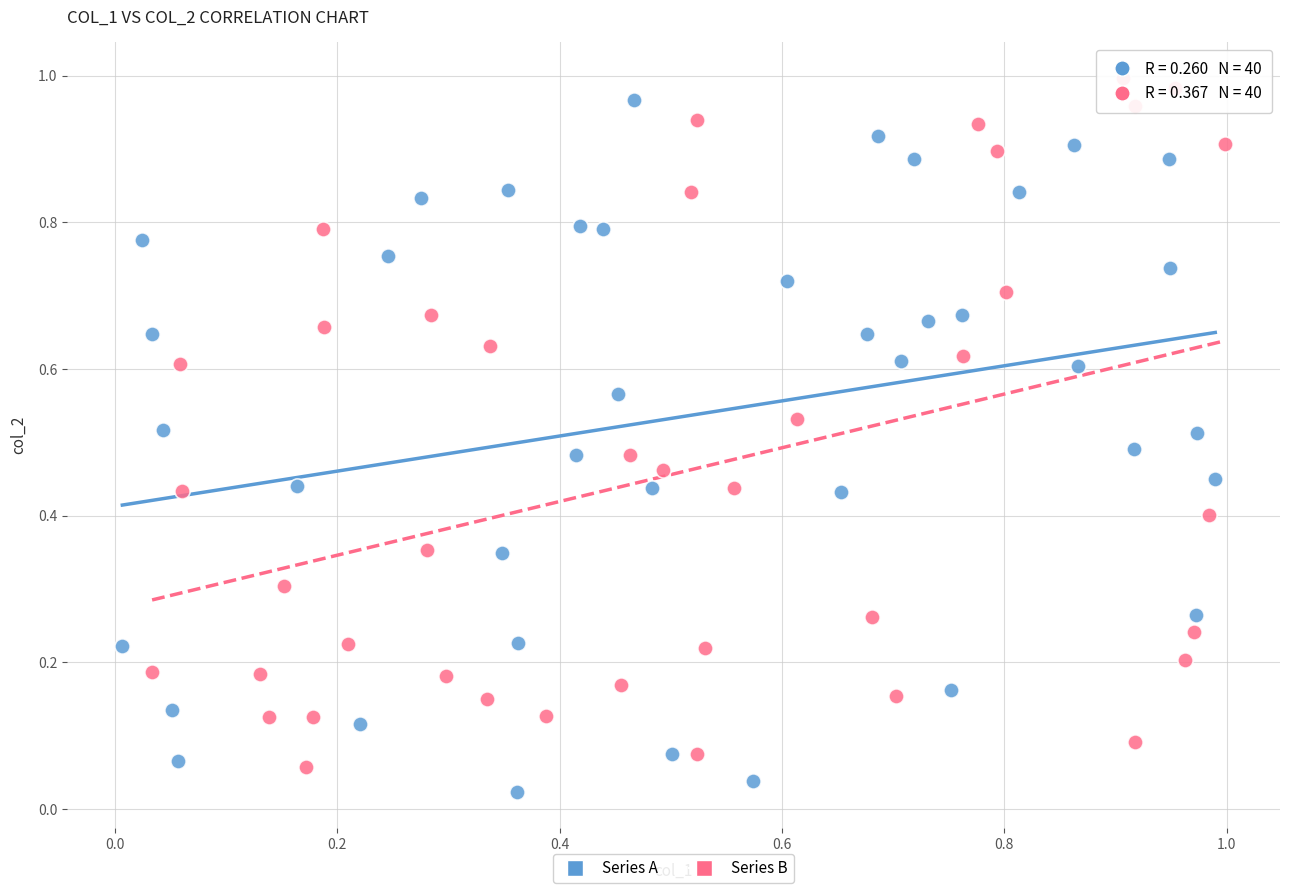

What are all the series names shown in the legend?

Series A, Series B